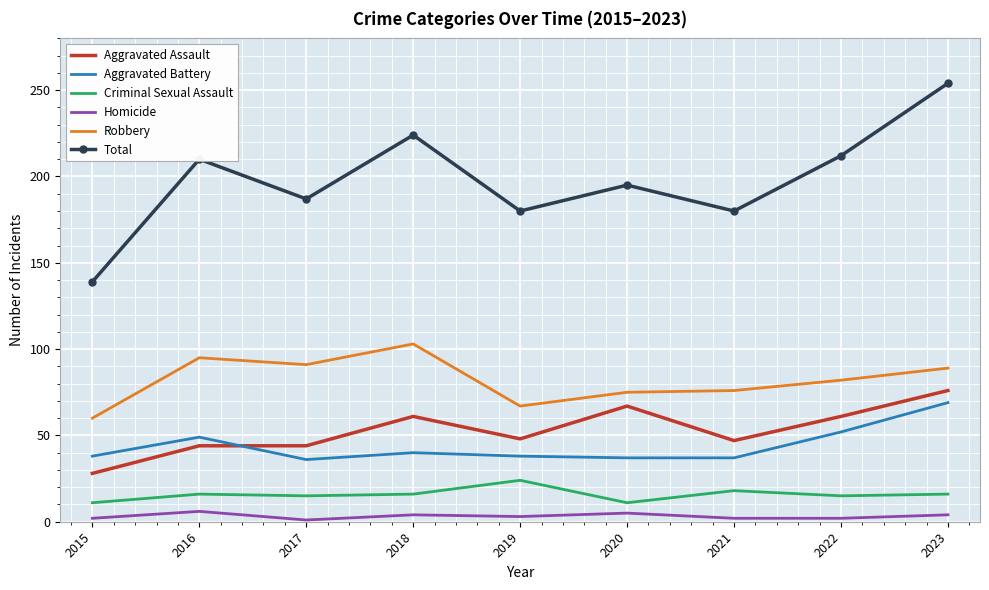

Which series has the widest spread of values?

Total